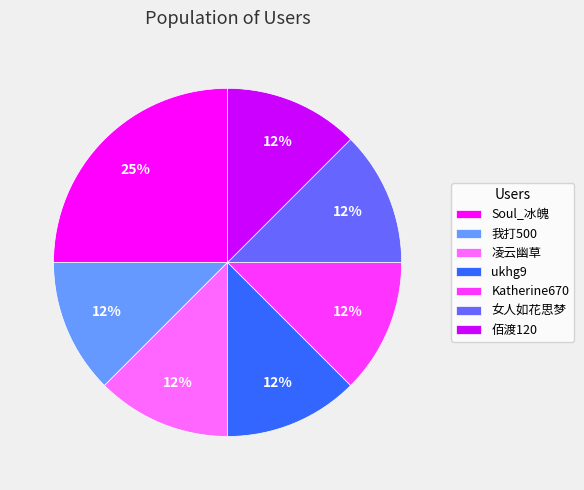

Do ukhg9 and 女人如花思梦 together represent more than half of the pie?

No